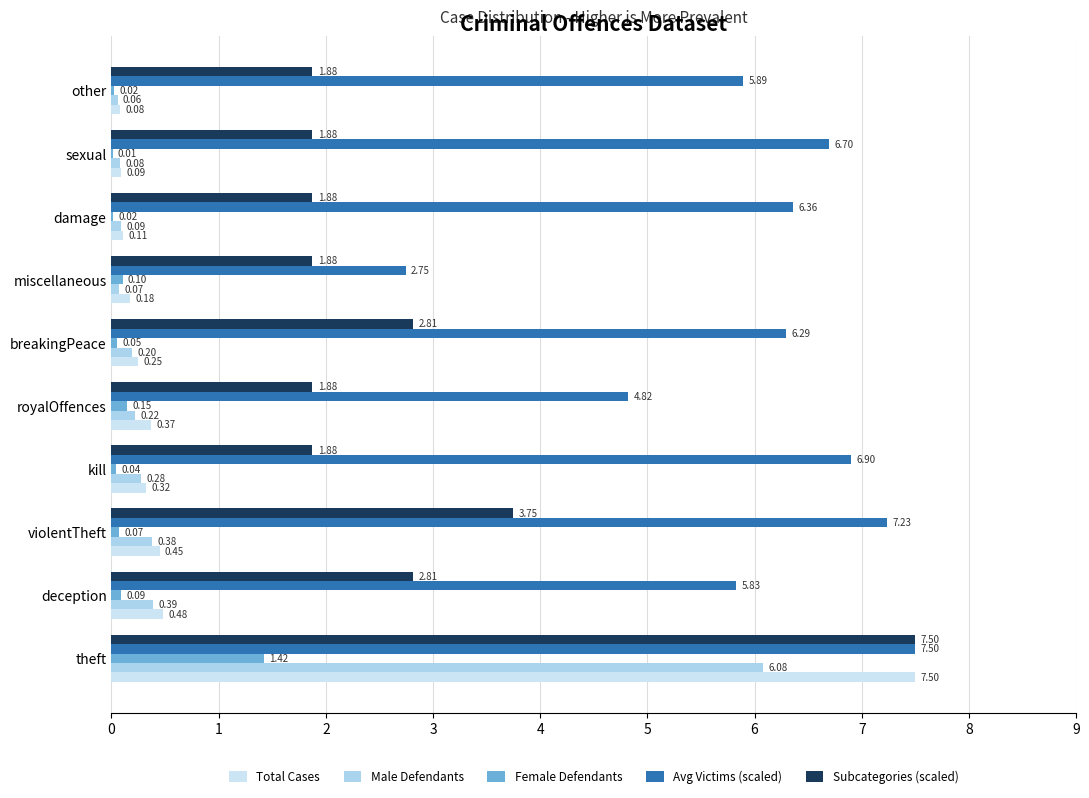

What is the minimum value for Subcategories (scaled)?

1.9